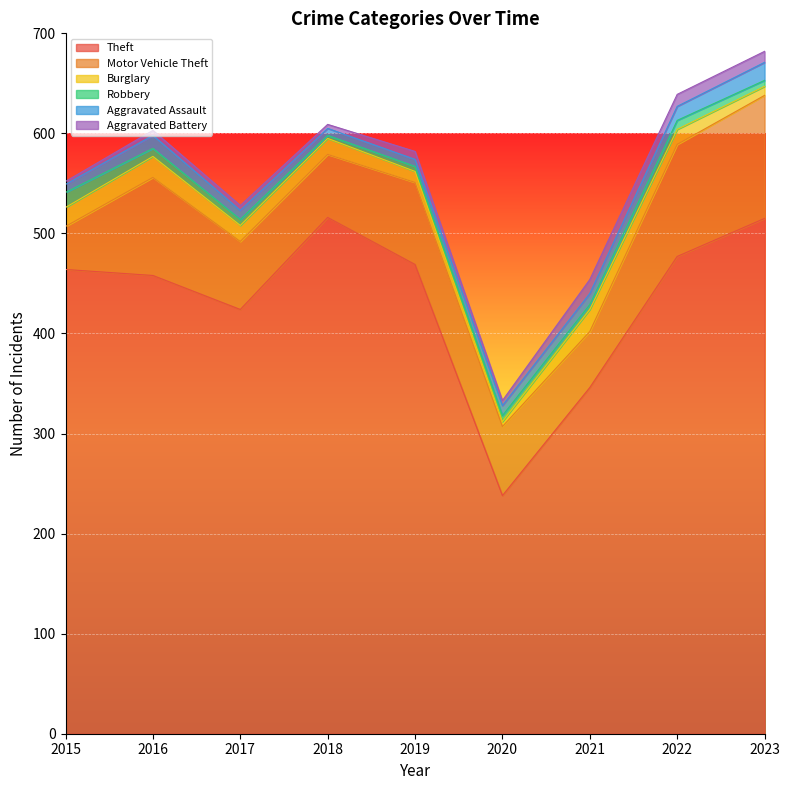

What is the approximate value of Burglary at 2015, to the nearest 10?

20